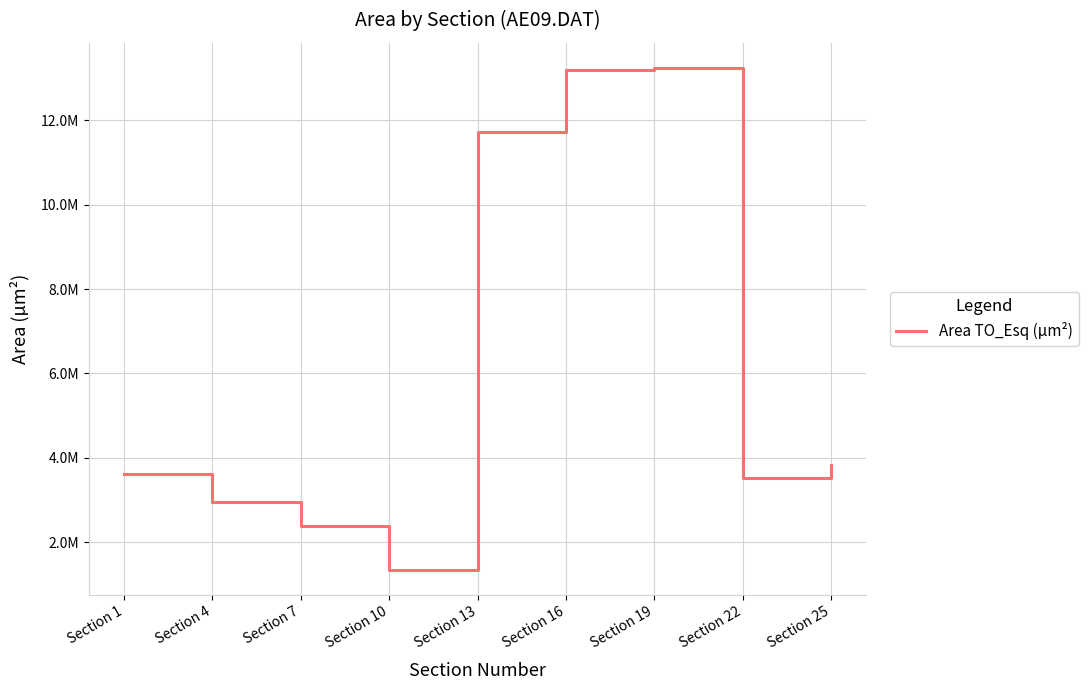

What is the change in value from Section 13 to Section 16?

+1469000